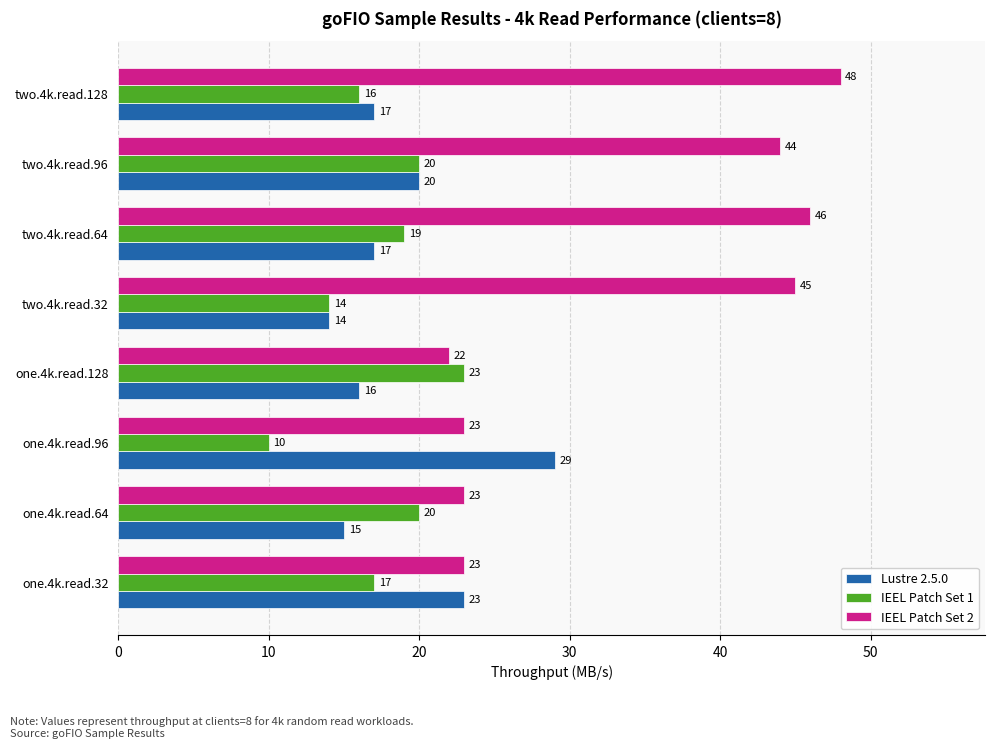

Is the value of Lustre 2.5.0 at one.4k.read.96 greater than the value of IEEL Patch Set 2 at one.4k.read.64?

Yes